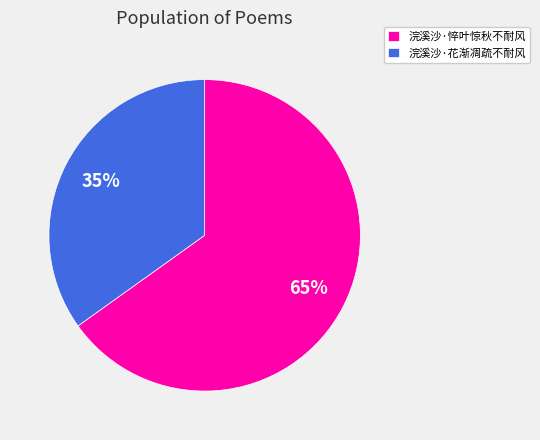

How many slices are in this pie chart?

2